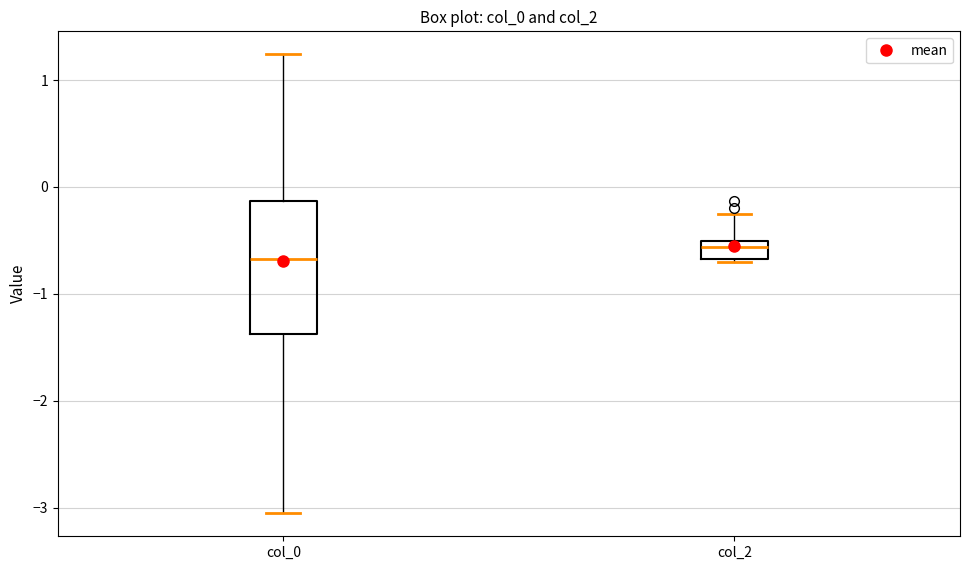

Where is the upper edge of the box for col_2 on the y-axis? The values are not printed on the chart, so give them approximately, as read against the axis.

-0.5